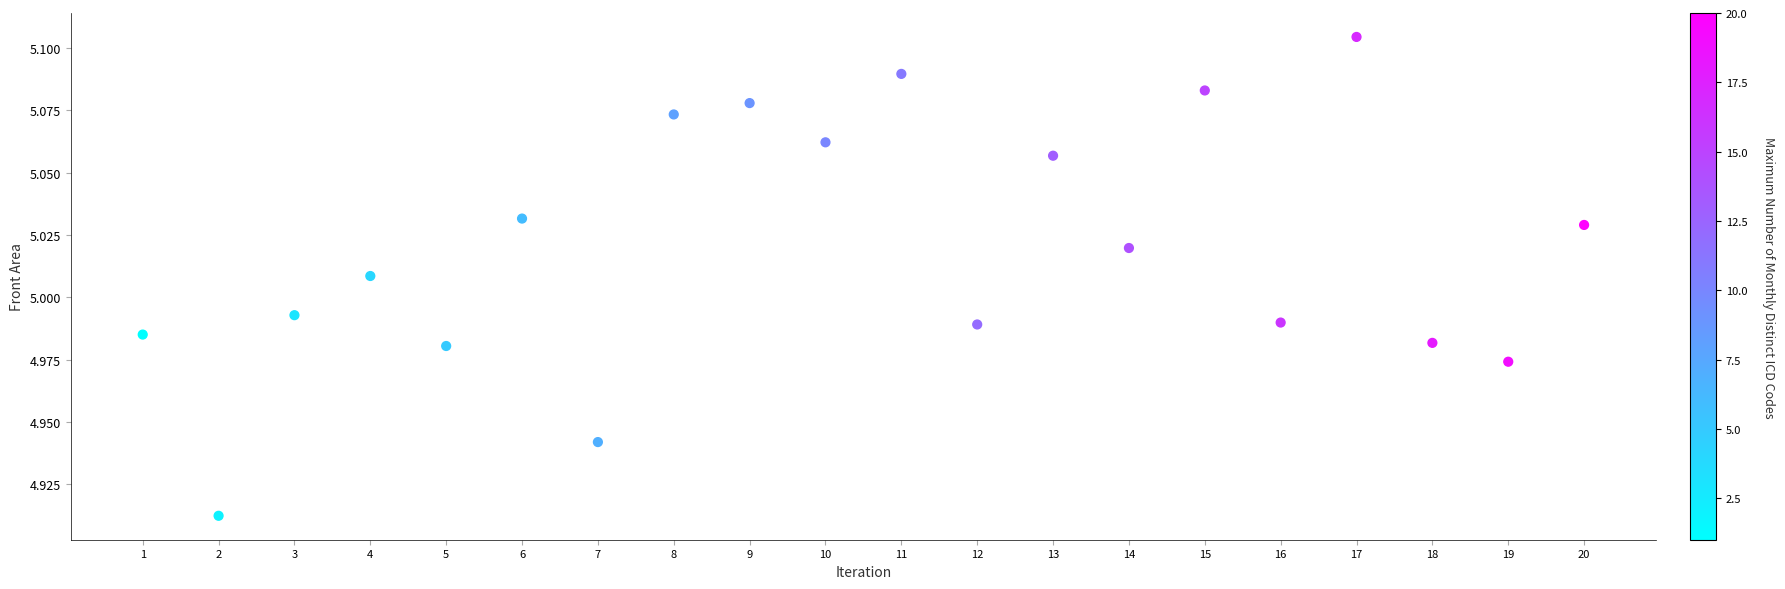

What is the range of X values (max minus min)?

19.0